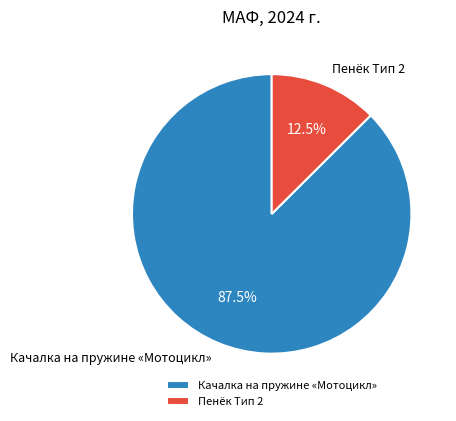

True or false: Пенёк Тип 2 accounts for 2% of the total.

False